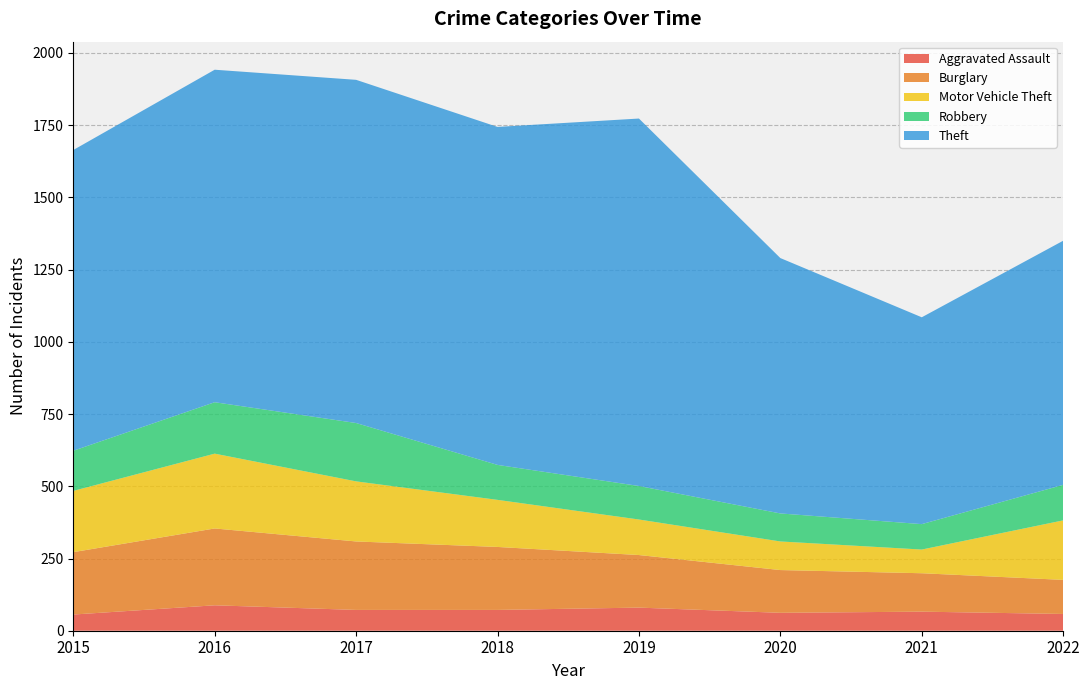

Reading left to right, list all the values displayed in this chart.

Aggravated Assault: 56	88	72	72	80	62	66	58
Burglary: 216	266	237	218	182	148	133	118
Motor Vehicle Theft: 212	259	208	163	123	99	82	206
Robbery: 139	178	202	121	116	97	88	123
Theft: 1041	1151	1188	1170	1272	884	716	845